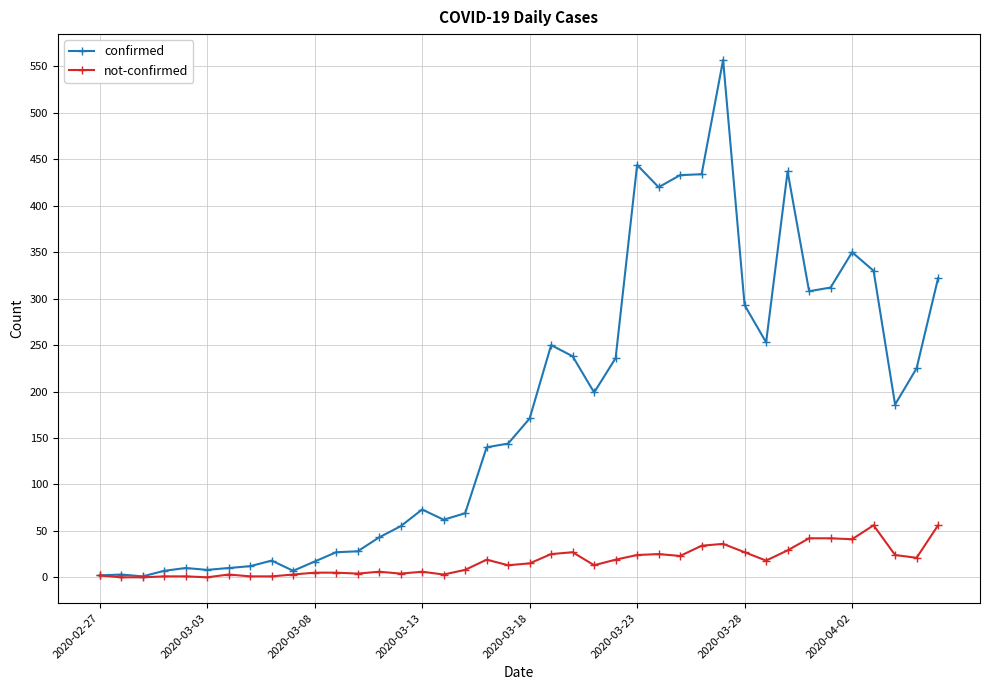

List the series in order of their peak value, highest first.

confirmed, not-confirmed